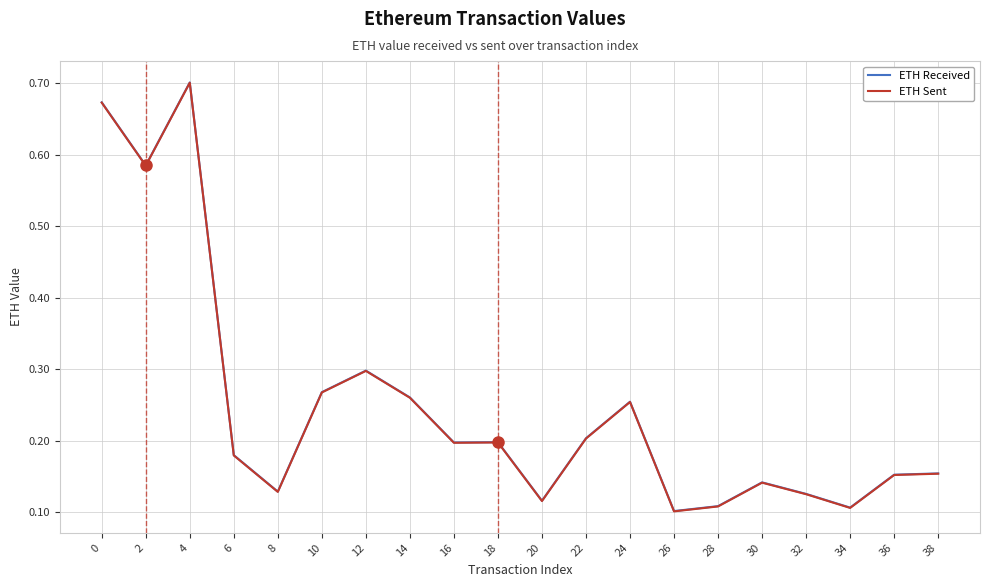

The value of ETH Received at 14 is 0.4. True or false?

False